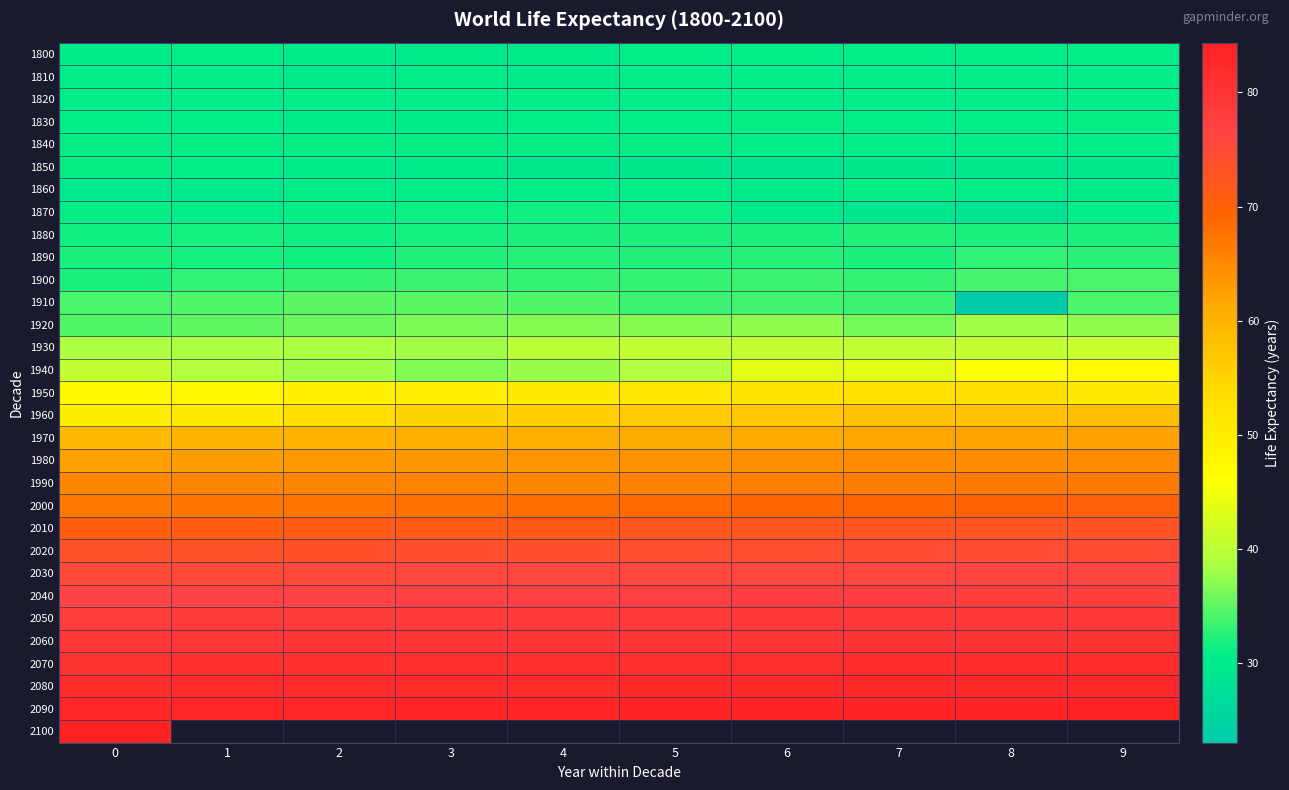

Which series has the widest spread of values?

1910